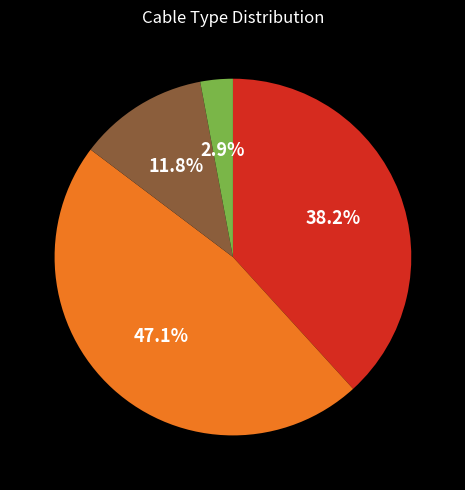

Is there any slice that represents more than half of the pie?

No